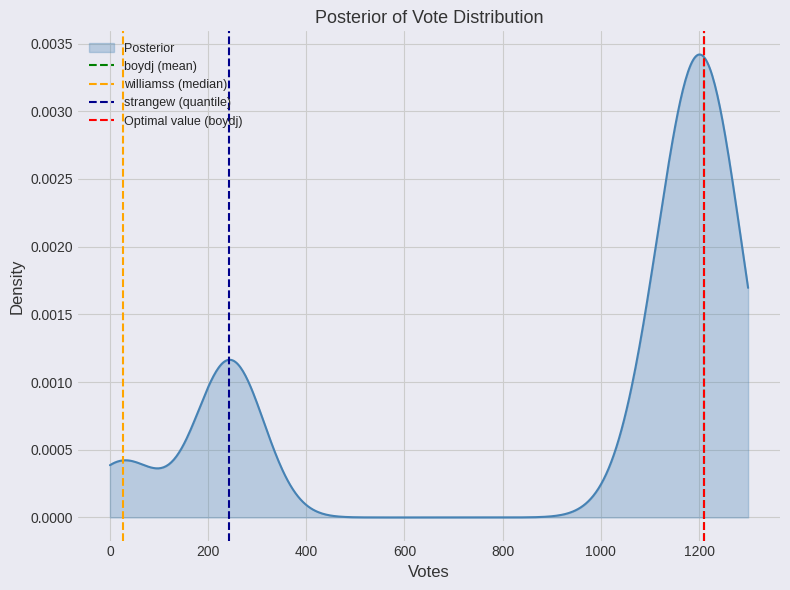

The value of strangew (quantile) at −200 is 0. True or false?

False